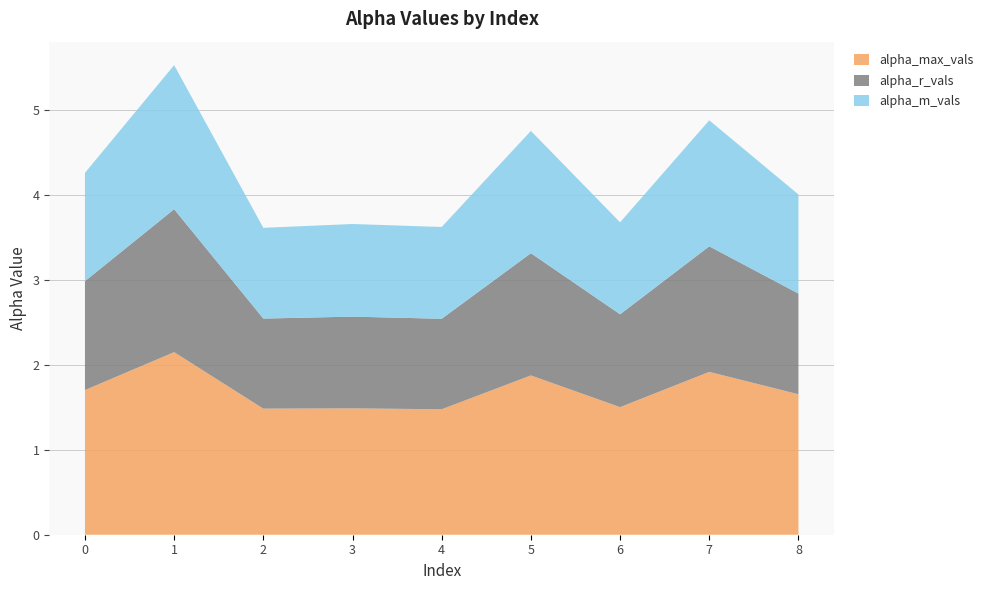

Reading left to right, what are all the values shown in this chart?

alpha_max_vals: 1.7	2.2	1.5	1.5	1.5	1.9	1.5	1.9	1.7
alpha_r_vals: 1.3	1.7	1.1	1.1	1.1	1.4	1.1	1.5	1.2
alpha_m_vals: 1.3	1.7	1.1	1.1	1.1	1.4	1.1	1.5	1.2